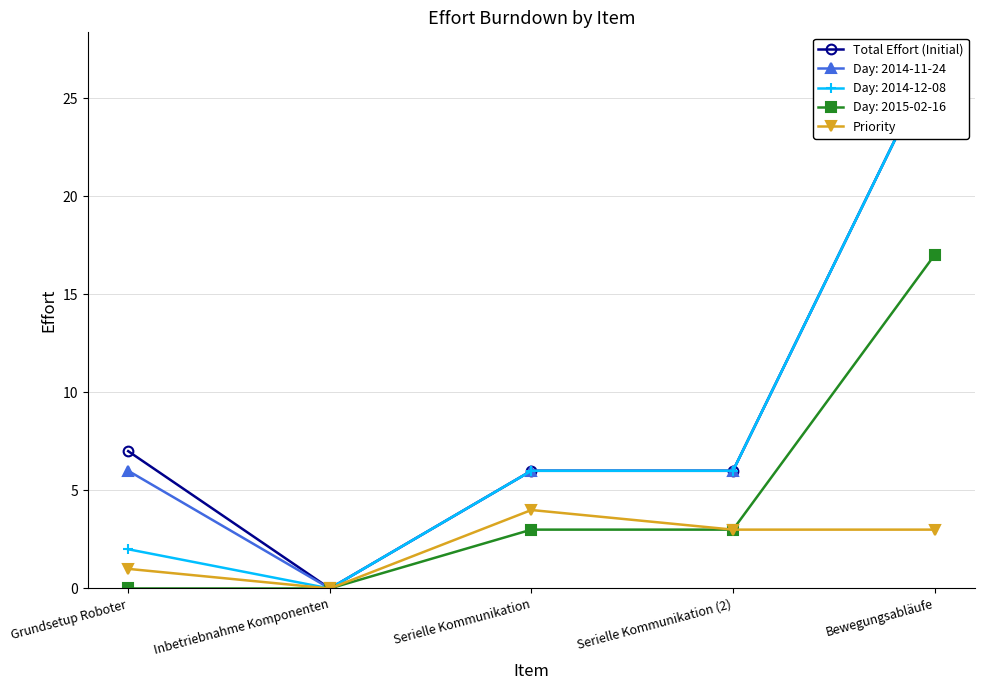

Reading right to left, transcribe all the data shown in this chart.

Total Effort (Initial): Bewegungsabläufe=27	Serielle Kommunikation (2)=6	Serielle Kommunikation=6	Inbetriebnahme Komponenten=0	Grundsetup Roboter=7
Priority: Bewegungsabläufe=3	Serielle Kommunikation (2)=3	Serielle Kommunikation=4	Inbetriebnahme Komponenten=0	Grundsetup Roboter=1